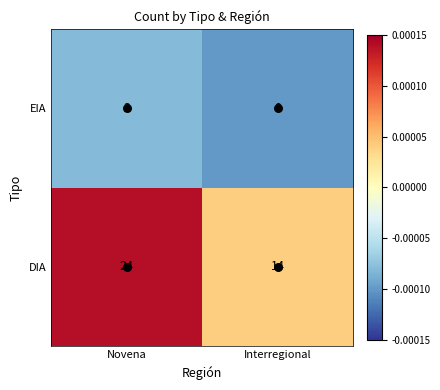

Is it true that EIA equals 1 at Novena?

False